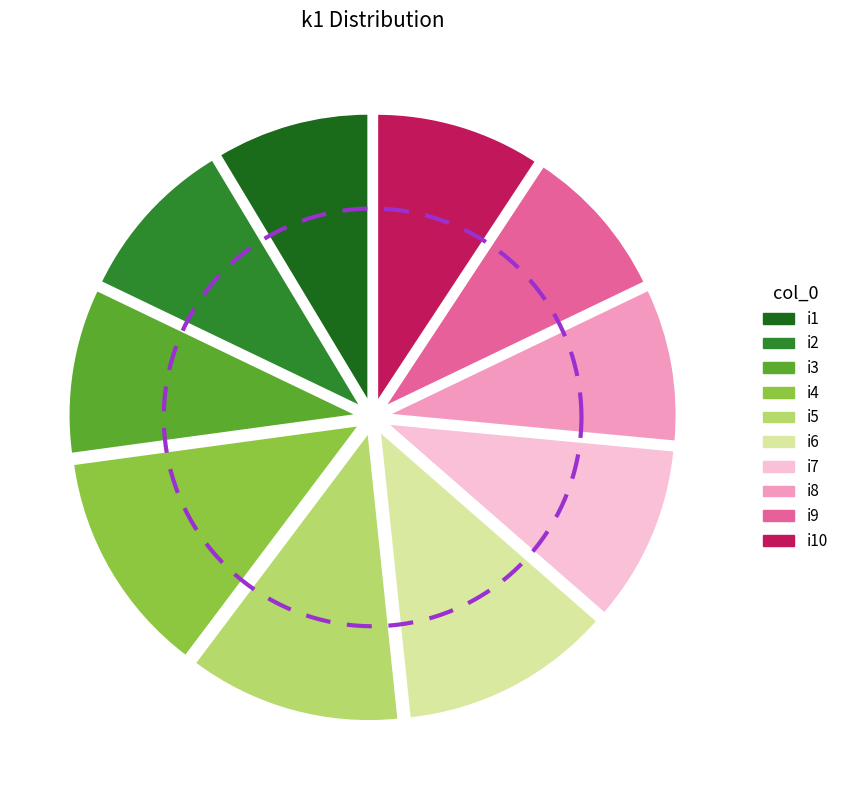

Between i2 and i10, which is larger?

i2